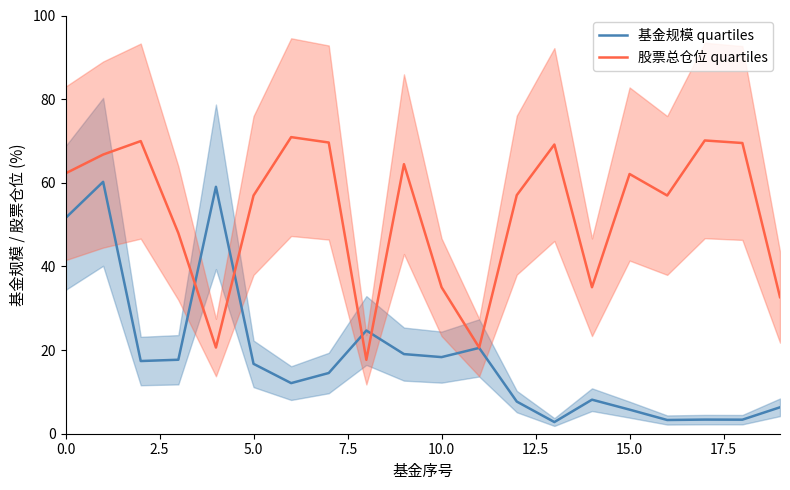

How many values in the 股票总仓位 quartiles series exceed 62?

10